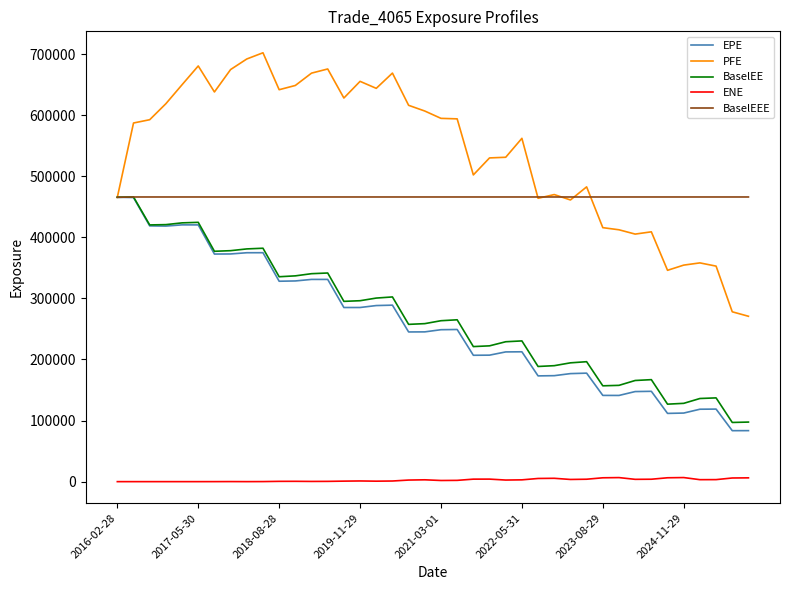

Which series has the largest range (max minus min)?

PFE